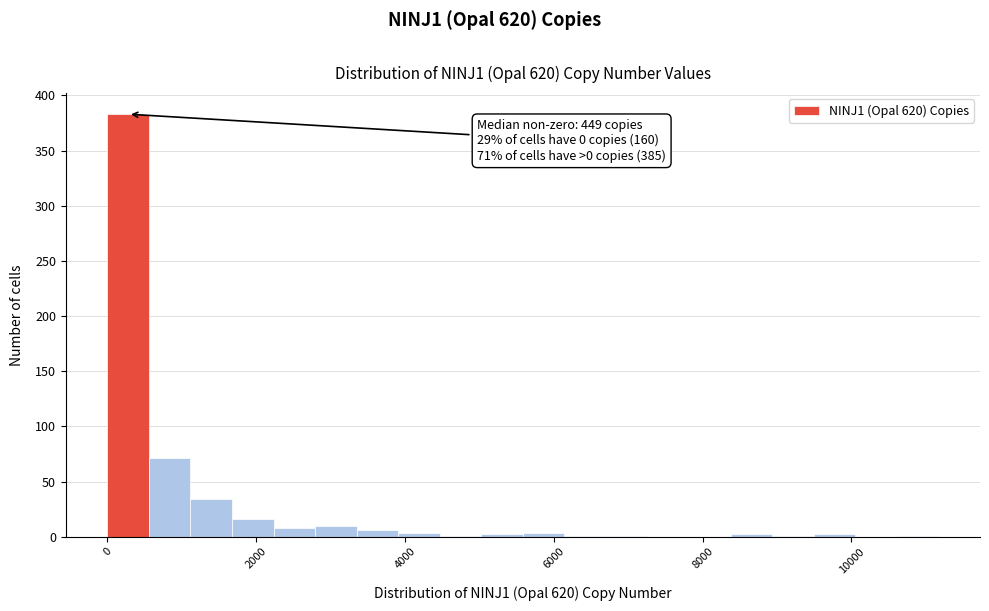

Around what value on the x-axis is the tallest bar? Give the approximate position of its centre, as read against the axis.

200